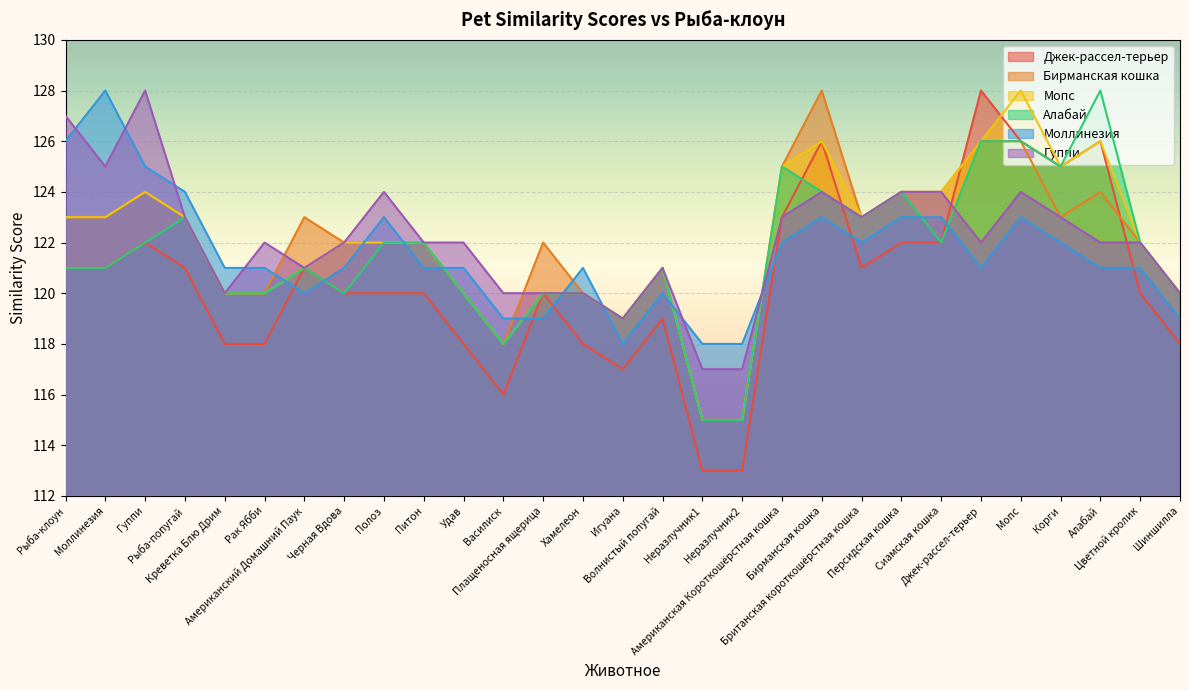

Reading left to right, transcribe all the data shown in this chart.

Джек-рассел-терьер: Рыба-клоун=121	Моллинезия=121	Гуппи=122	Рыба-попугай=121	Креветка Блю Дрим=118	Рак Ябби=118	Американский Домашний Паук=121	Черная Вдова=120	Полоз=120	Питон=120	Удав=118	Василиск=116	Плащеносная ящерица=120	Хамелеон=118	Игуана=117	Волнистый попугай=119	Неразлучник1=113	Неразлучник2=113	Американская Короткошёрстная кошка=123	Бирманская кошка=126	Британская короткошёрстная кошка=121	Персидская кошка=122	Сиамская кошка=122	Джек-рассел-терьер=128	Мопс=126	Корги=125	Алабай=126	Цветной кролик=120	Шиншилла=118
Бирманская кошка: Рыба-клоун=123	Моллинезия=123	Гуппи=124	Рыба-попугай=123	Креветка Блю Дрим=120	Рак Ябби=120	Американский Домашний Паук=123	Черная Вдова=122	Полоз=122	Питон=122	Удав=120	Василиск=118	Плащеносная ящерица=122	Хамелеон=120	Игуана=119	Волнистый попугай=121	Неразлучник1=115	Неразлучник2=115	Американская Короткошёрстная кошка=125	Бирманская кошка=128	Британская короткошёрстная кошка=123	Персидская кошка=124	Сиамская кошка=124	Джек-рассел-терьер=126	Мопс=126	Корги=123	Алабай=124	Цветной кролик=122	Шиншилла=120
Мопс: Рыба-клоун=123	Моллинезия=123	Гуппи=124	Рыба-попугай=123	Креветка Блю Дрим=120	Рак Ябби=120	Американский Домашний Паук=121	Черная Вдова=122	Полоз=122	Питон=122	Удав=120	Василиск=118	Плащеносная ящерица=120	Хамелеон=120	Игуана=119	Волнистый попугай=121	Неразлучник1=115	Неразлучник2=115	Американская Короткошёрстная кошка=125	Бирманская кошка=126	Британская короткошёрстная кошка=123	Персидская кошка=124	Сиамская кошка=124	Джек-рассел-терьер=126	Мопс=128	Корги=125	Алабай=126	Цветной кролик=122	Шиншилла=120
Алабай: Рыба-клоун=121	Моллинезия=121	Гуппи=122	Рыба-попугай=123	Креветка Блю Дрим=120	Рак Ябби=120	Американский Домашний Паук=121	Черная Вдова=120	Полоз=122	Питон=122	Удав=120	Василиск=118	Плащеносная ящерица=120	Хамелеон=120	Игуана=119	Волнистый попугай=121	Неразлучник1=115	Неразлучник2=115	Американская Короткошёрстная кошка=125	Бирманская кошка=124	Британская короткошёрстная кошка=123	Персидская кошка=124	Сиамская кошка=122	Джек-рассел-терьер=126	Мопс=126	Корги=125	Алабай=128	Цветной кролик=122	Шиншилла=120
Моллинезия: Рыба-клоун=126	Моллинезия=128	Гуппи=125	Рыба-попугай=124	Креветка Блю Дрим=121	Рак Ябби=121	Американский Домашний Паук=120	Черная Вдова=121	Полоз=123	Питон=121	Удав=121	Василиск=119	Плащеносная ящерица=119	Хамелеон=121	Игуана=118	Волнистый попугай=120	Неразлучник1=118	Неразлучник2=118	Американская Короткошёрстная кошка=122	Бирманская кошка=123	Британская короткошёрстная кошка=122	Персидская кошка=123	Сиамская кошка=123	Джек-рассел-терьер=121	Мопс=123	Корги=122	Алабай=121	Цветной кролик=121	Шиншилла=119
Гуппи: Рыба-клоун=127	Моллинезия=125	Гуппи=128	Рыба-попугай=123	Креветка Блю Дрим=120	Рак Ябби=122	Американский Домашний Паук=121	Черная Вдова=122	Полоз=124	Питон=122	Удав=122	Василиск=120	Плащеносная ящерица=120	Хамелеон=120	Игуана=119	Волнистый попугай=121	Неразлучник1=117	Неразлучник2=117	Американская Короткошёрстная кошка=123	Бирманская кошка=124	Британская короткошёрстная кошка=123	Персидская кошка=124	Сиамская кошка=124	Джек-рассел-терьер=122	Мопс=124	Корги=123	Алабай=122	Цветной кролик=122	Шиншилла=120